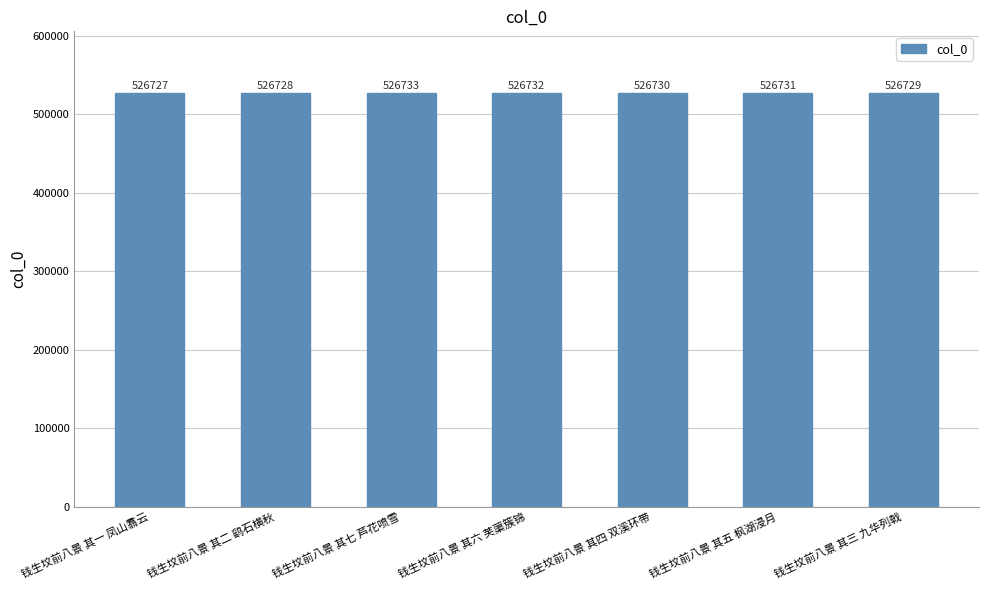

What is the smallest value displayed?

526727